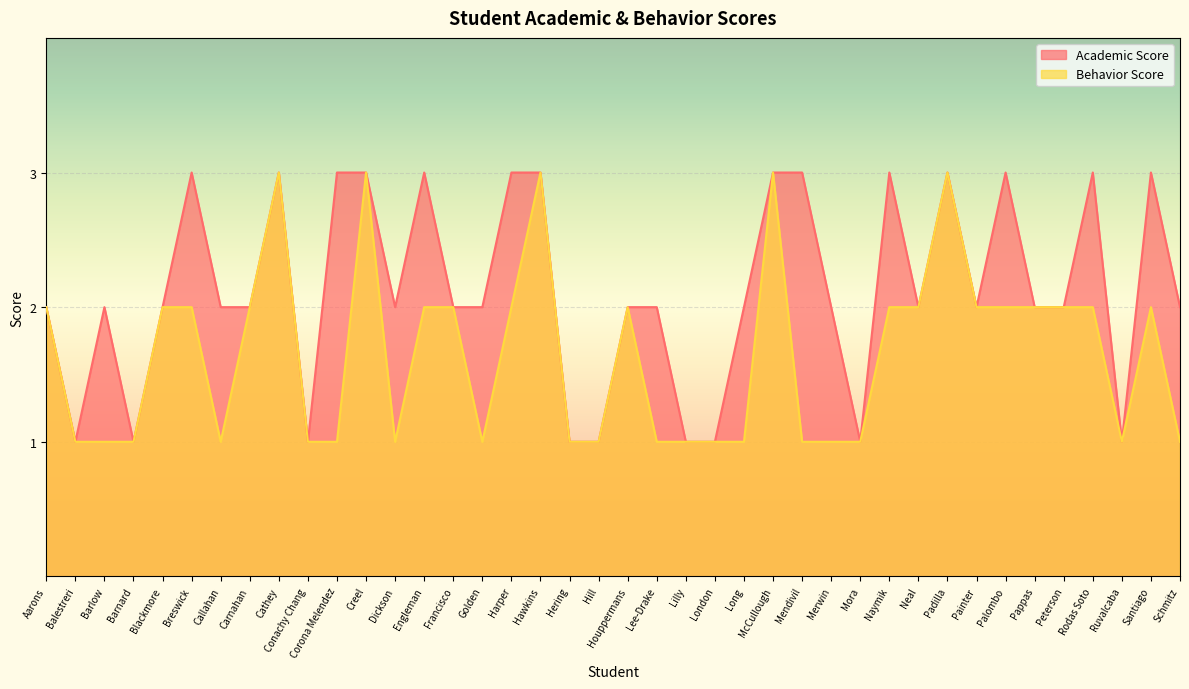

What is the sum of all Academic Score values?

85